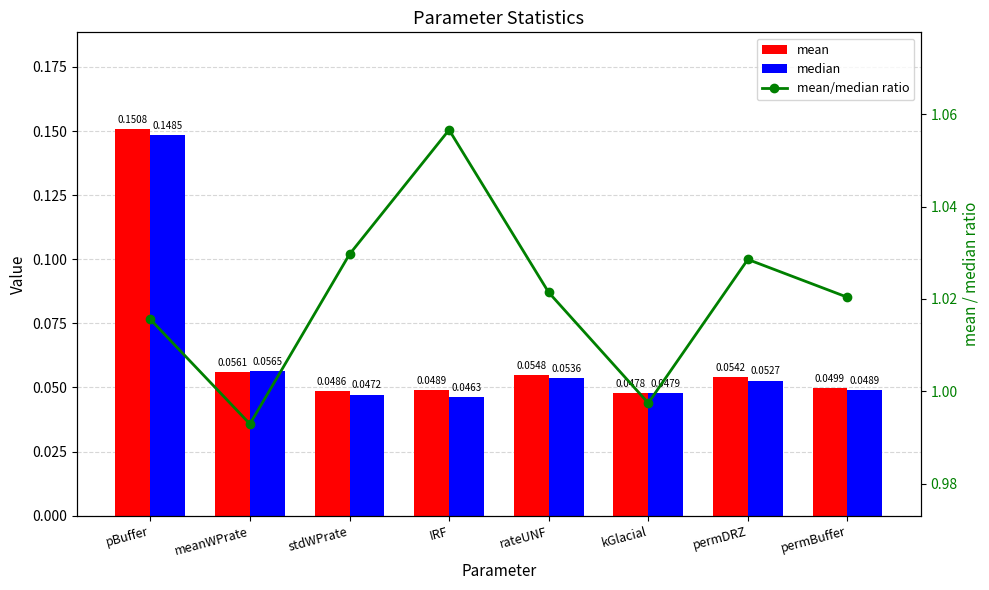

True or false: median has a value of 0.1 at meanWPrate.

True